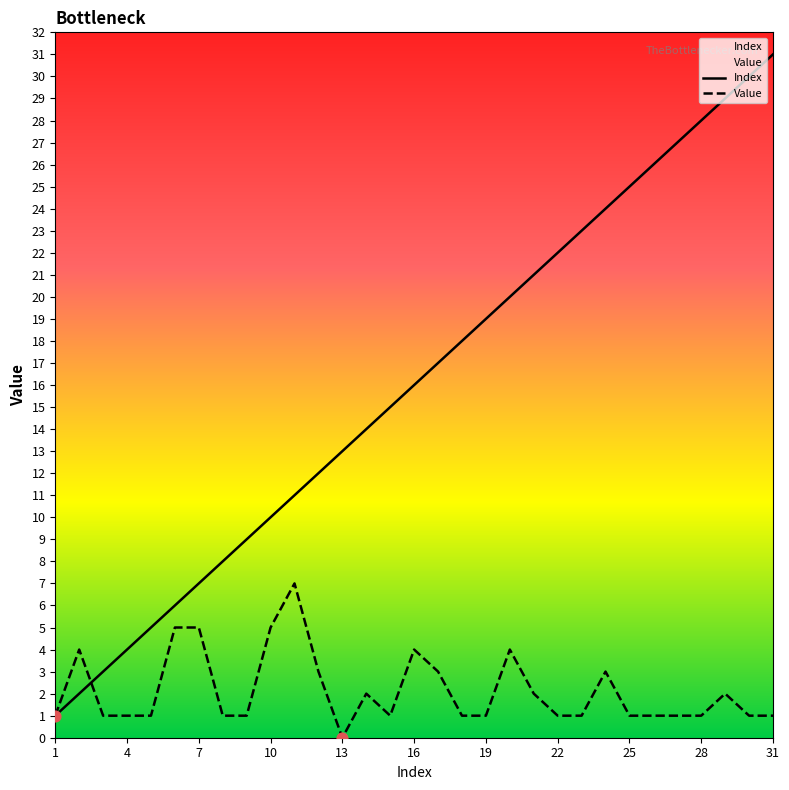

At which category is the sum across all series the highest?

31